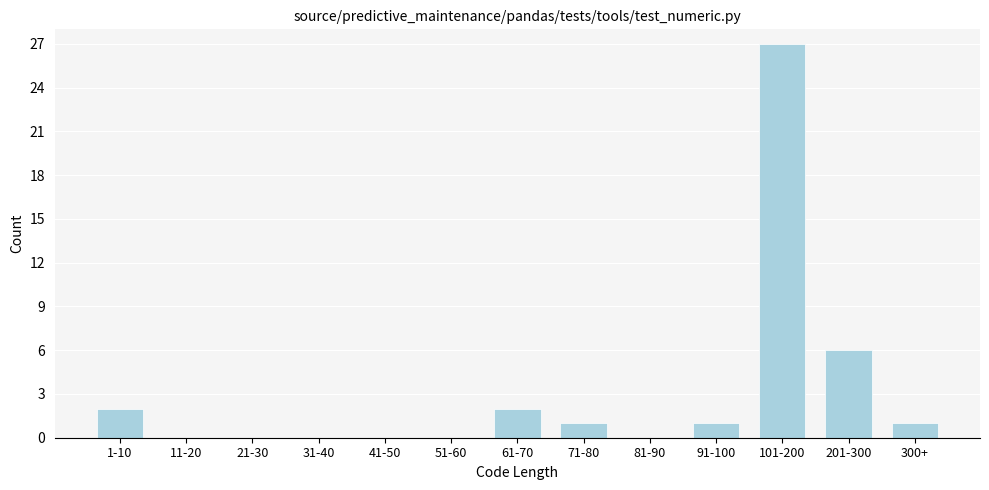

Reading right to left, transcribe all the data shown in this chart.

300+=1	201-300=6	101-200=27	91-100=1	81-90=0	71-80=1	61-70=2	51-60=0	41-50=0	31-40=0	21-30=0	11-20=0	1-10=2